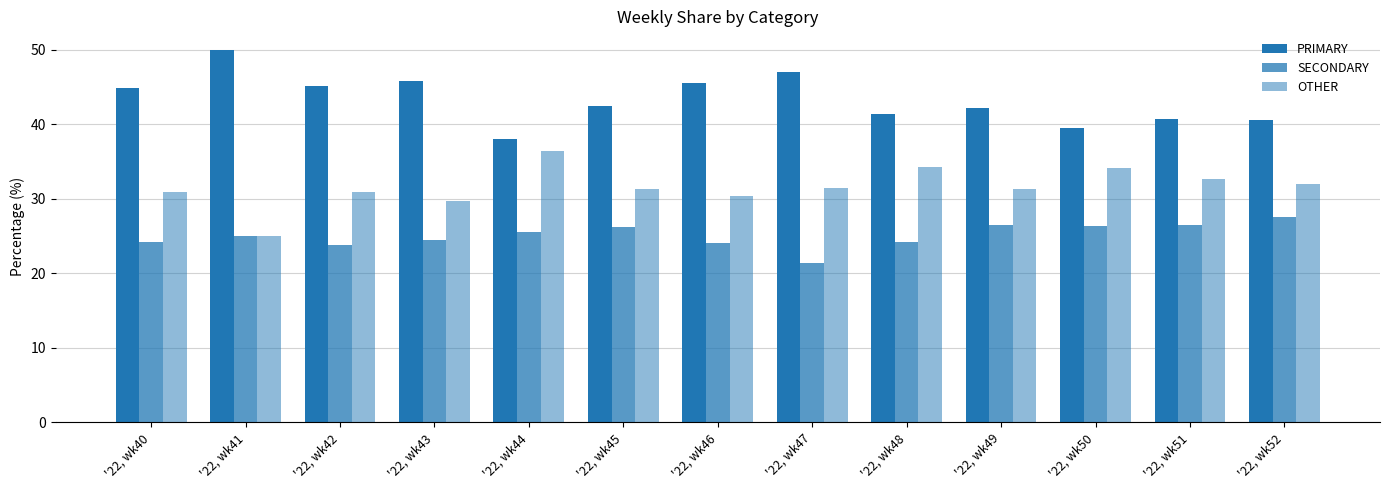

Reading left to right, what are all the values shown in this chart?

PRIMARY: 44.9	50.0	45.2	45.8	38.0	42.5	45.5	47.1	41.4	42.2	39.5	40.8	40.5
SECONDARY: 24.2	25.0	23.9	24.5	25.6	26.2	24.1	21.4	24.2	26.4	26.4	26.5	27.5
OTHER: 30.9	25.0	31.0	29.7	36.4	31.3	30.4	31.5	34.3	31.3	34.1	32.7	31.9